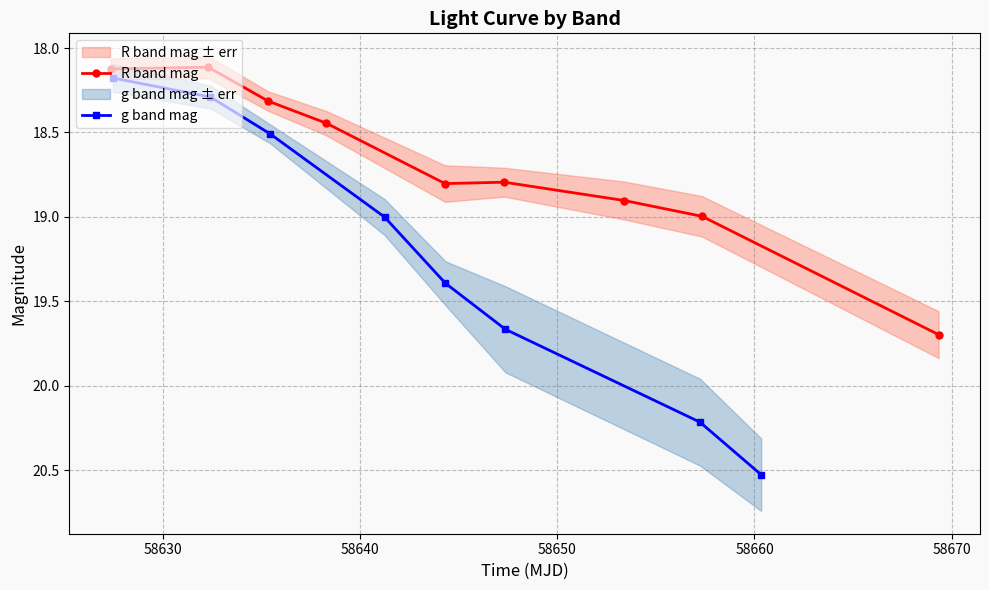

True or false: g band mag has more than 2 interior local peaks.

False